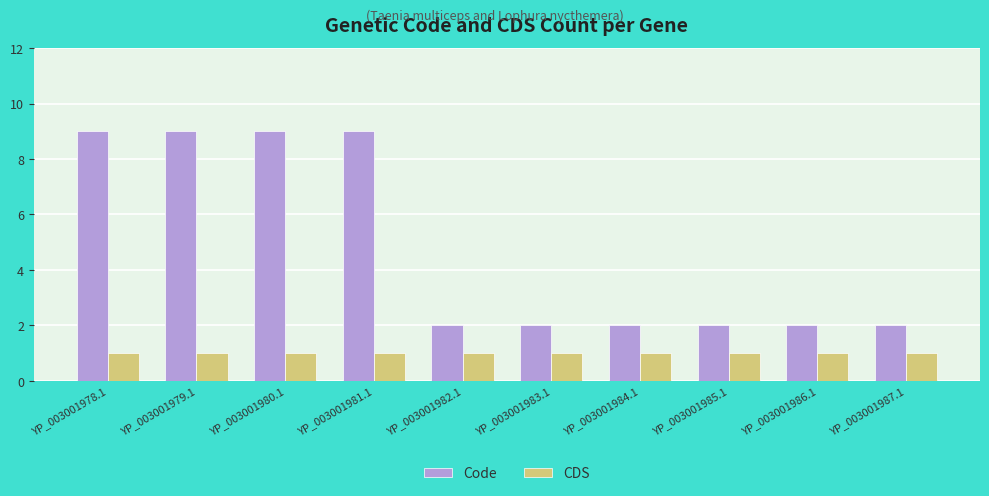

What is the sum of the Code values at YP_003001984.1 and YP_003001982.1?

4